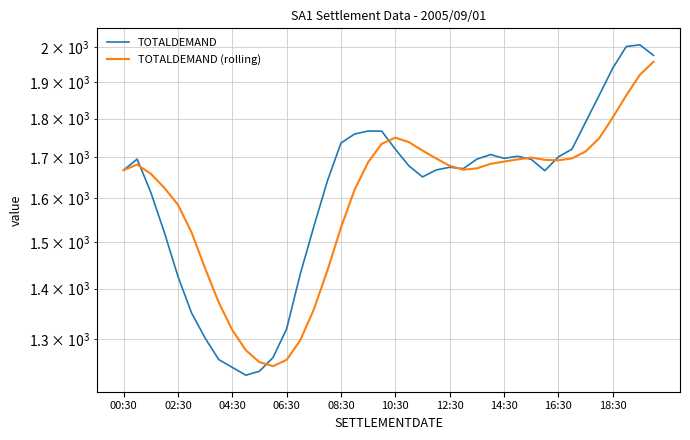

Reading right to left, list all the values displayed in this chart.

TOTALDEMAND: 1976.5	2007.6	2002.9	1939.6	1863.1	1790.7	1720.7	1701.3	1666.8	1695.0	1702.8	1697.5	1707.0	1695.5	1671.9	1675.3	1668.6	1651.6	1678.7	1720.6	1767.2	1767.5	1759.7	1736.4	1641.8	1534.6	1430.4	1319.4	1264.6	1239.2	1232.0	1246.2	1260.8	1301.5	1350.8	1425.9	1521.5	1614.5	1695.7	1668.3
TOTALDEMAND (rolling): 1958.0	1920.8	1863.4	1803.1	1748.5	1714.9	1697.3	1692.7	1693.8	1699.6	1695.0	1689.5	1683.7	1672.6	1669.2	1679.0	1697.3	1717.1	1738.7	1750.3	1734.5	1688.0	1620.6	1532.5	1438.2	1357.7	1297.1	1260.3	1248.6	1256.0	1278.3	1317.1	1372.1	1442.9	1521.7	1585.2	1625.0	1659.5	1682.0	1668.3